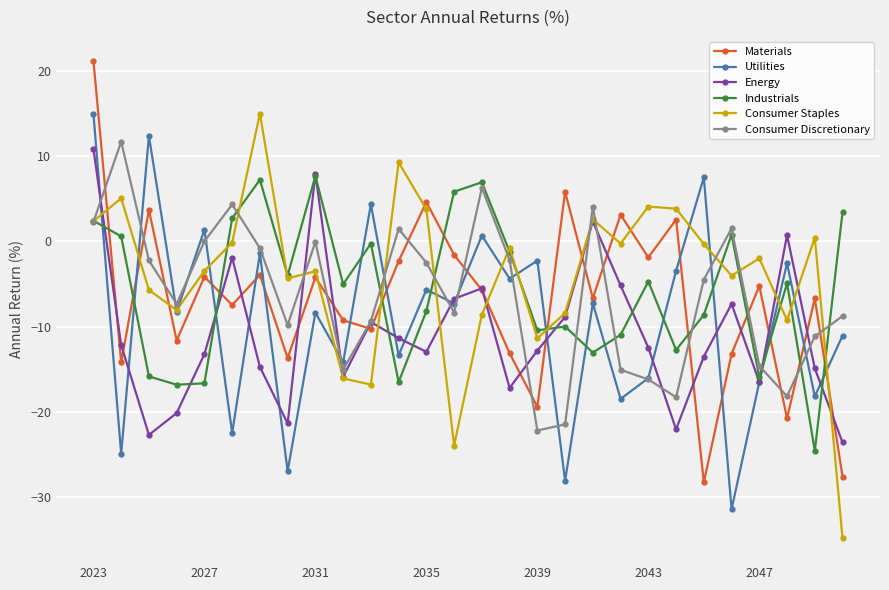

True or false: Consumer Discretionary has more than 0 points higher than both neighbors.

True